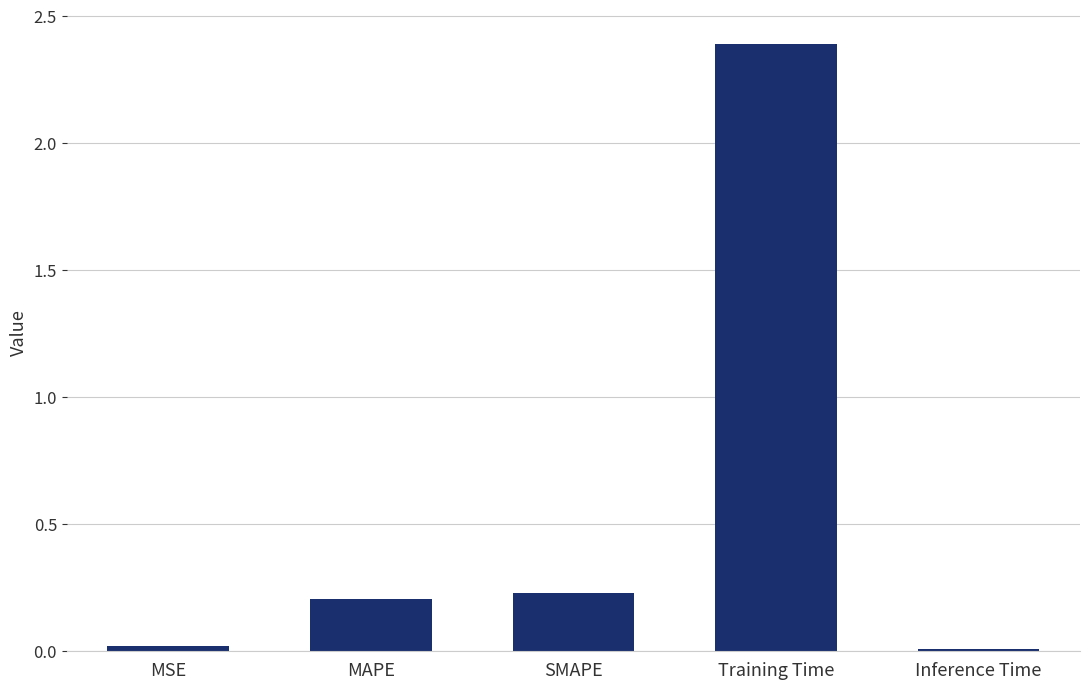

Where is the data nearest to the value 1?

SMAPE